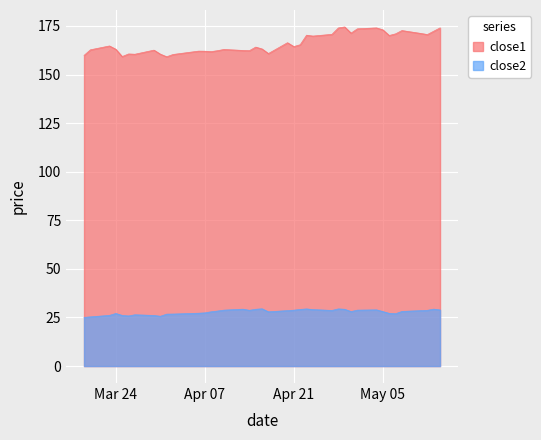

What is the difference between the second highest and minimum values in the close1 series?

14.9